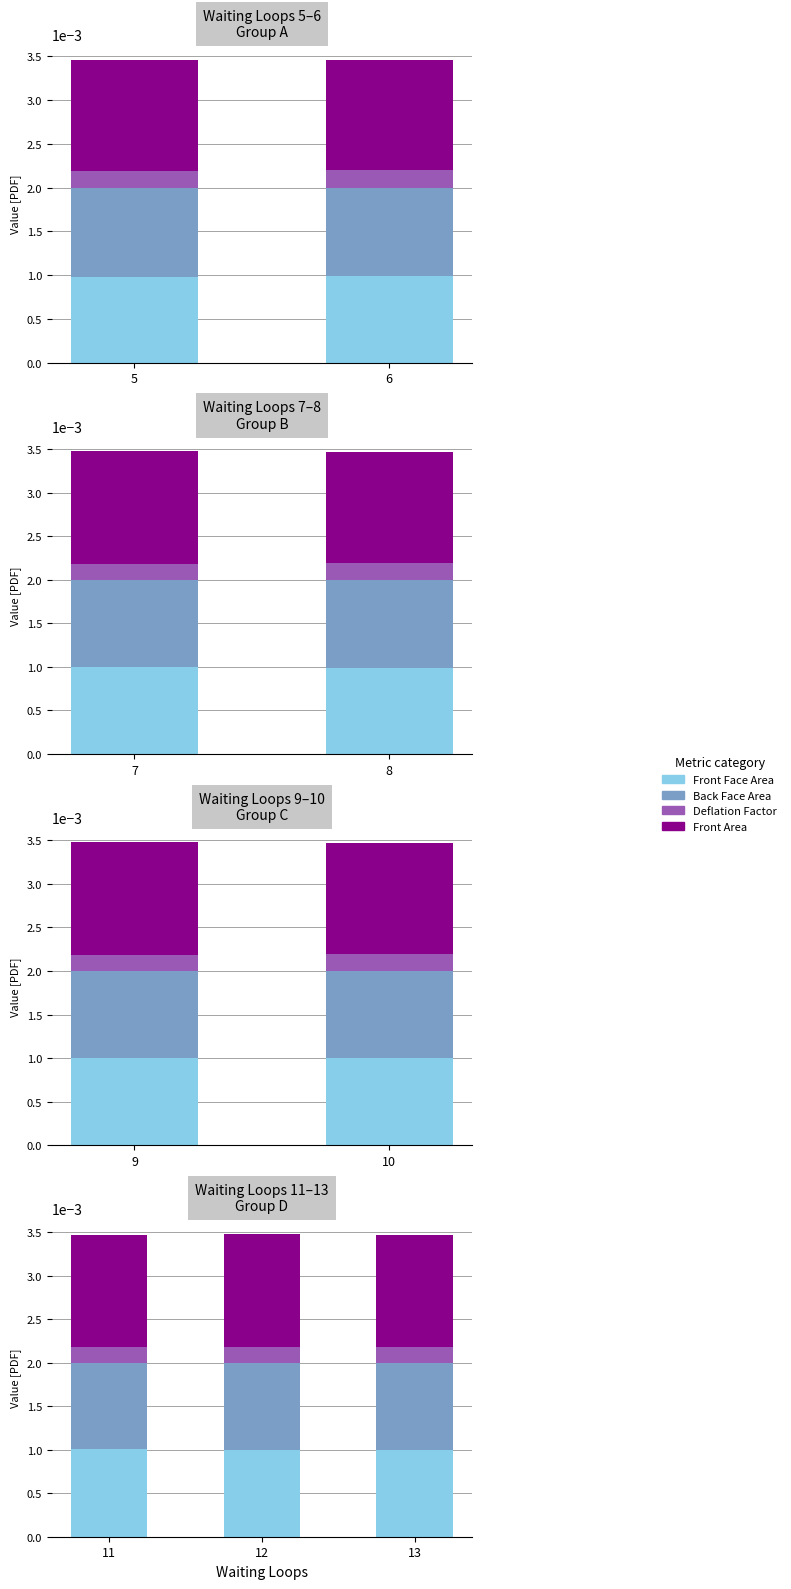

At which category does the chart reach its minimum across all series?

5